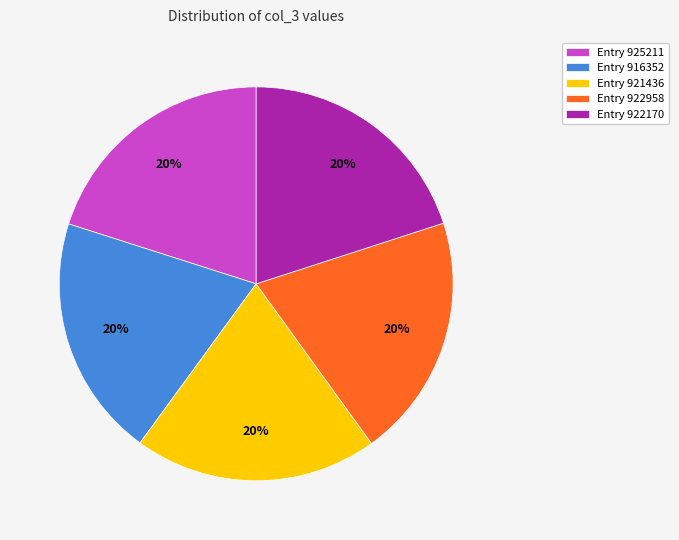

What percentage is the Entry 921436 slice, to the nearest percent?

20%